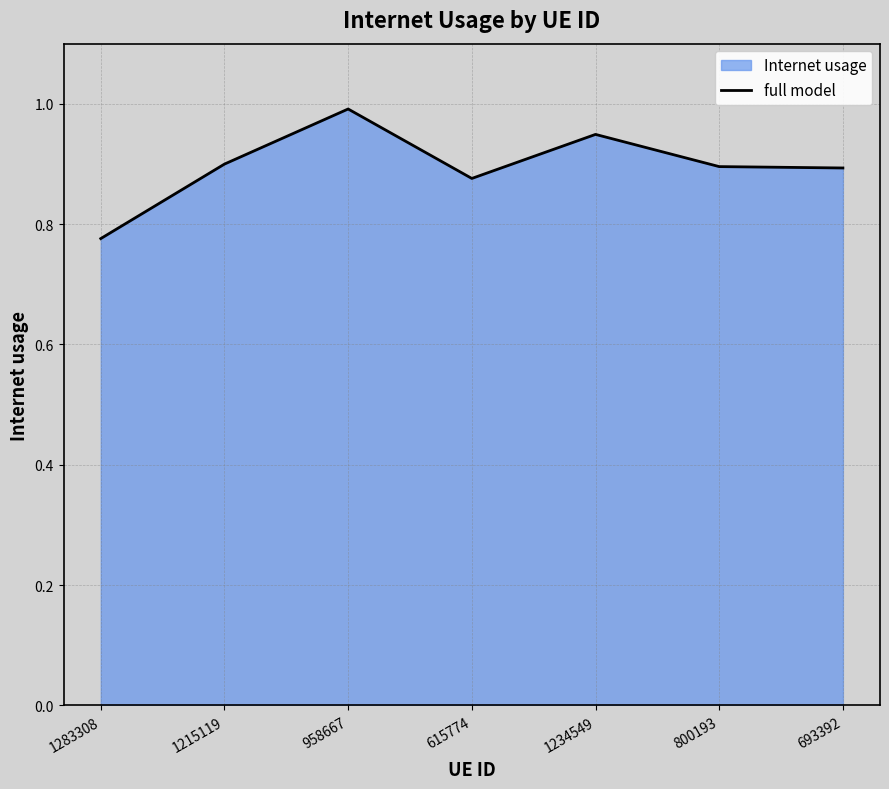

How many lines are shown in the chart?

1